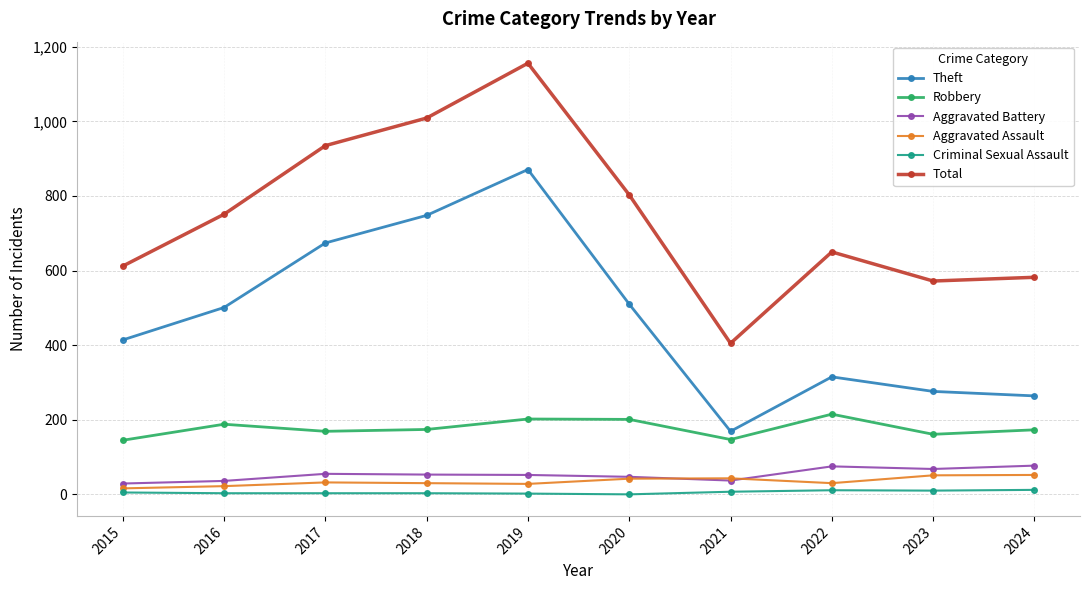

Which series has the widest spread of values?

Total